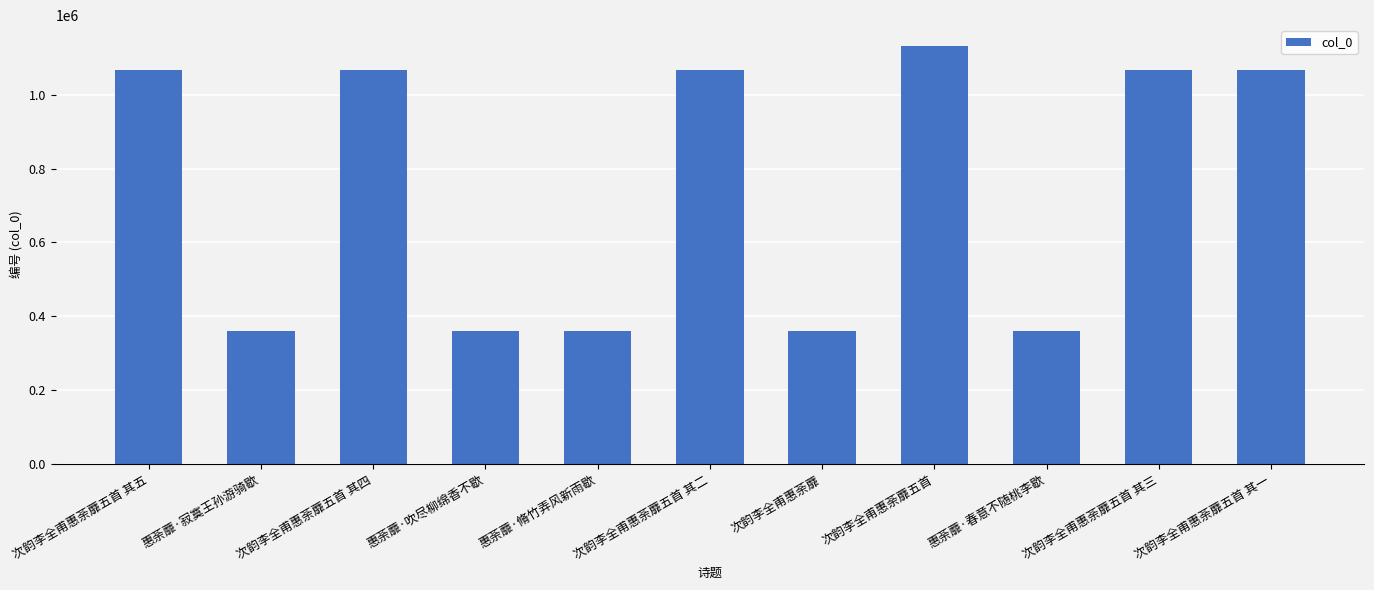

What is the ratio of the value at 惠荼蘼·脩竹弄风新雨歇 to the value at 次韵李全甫惠荼蘼五首 其二?

0.3